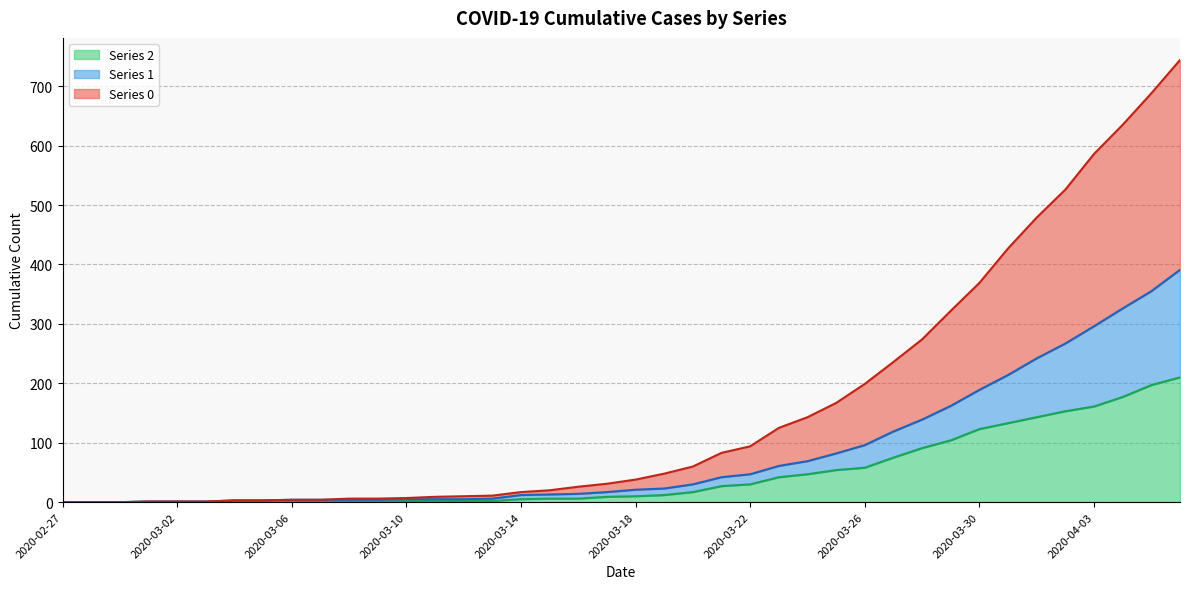

What are all the series names shown in the legend?

Series 2, Series 1, Series 0